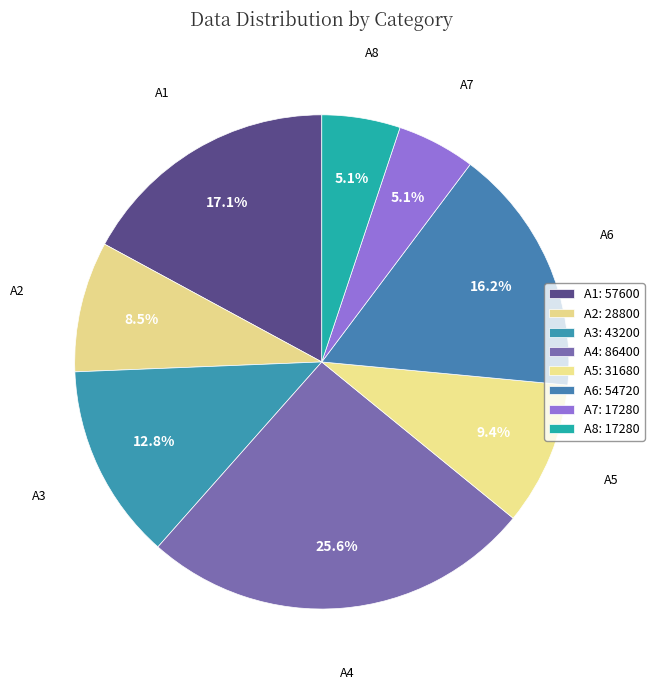

What is the change in value from A4 to A8?

-69120